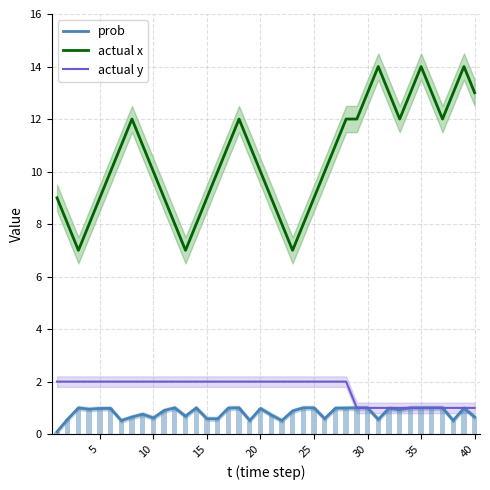

Does the chart contain stacked bars?

No